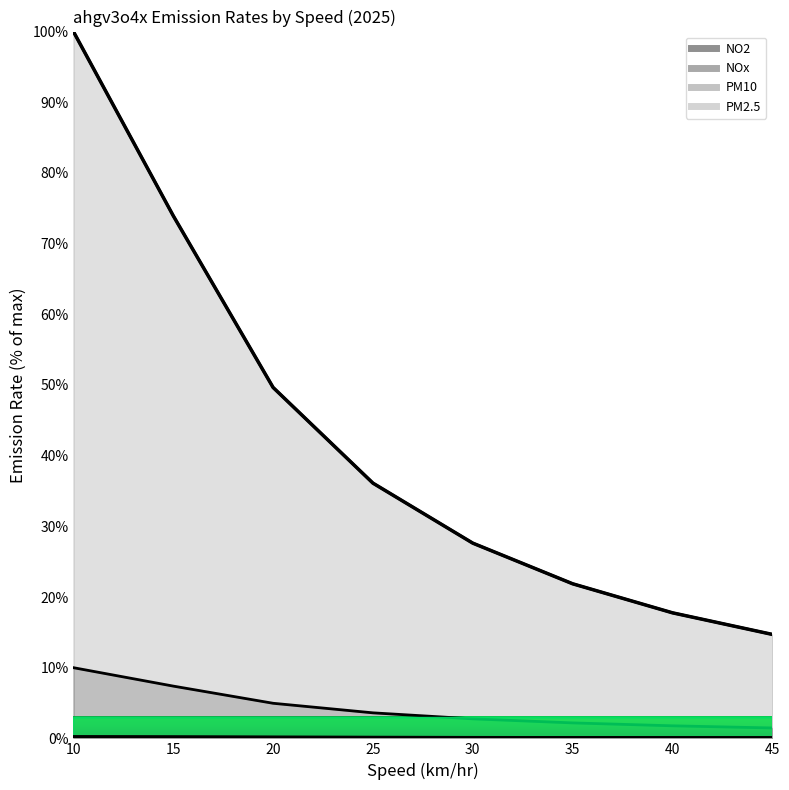

Where is NOx nearest to the value 57?

20